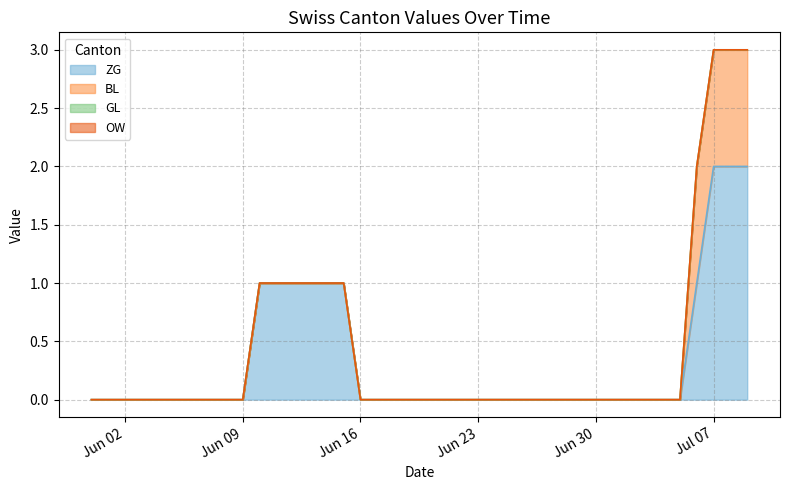

How many data points in BL are above 0?

4